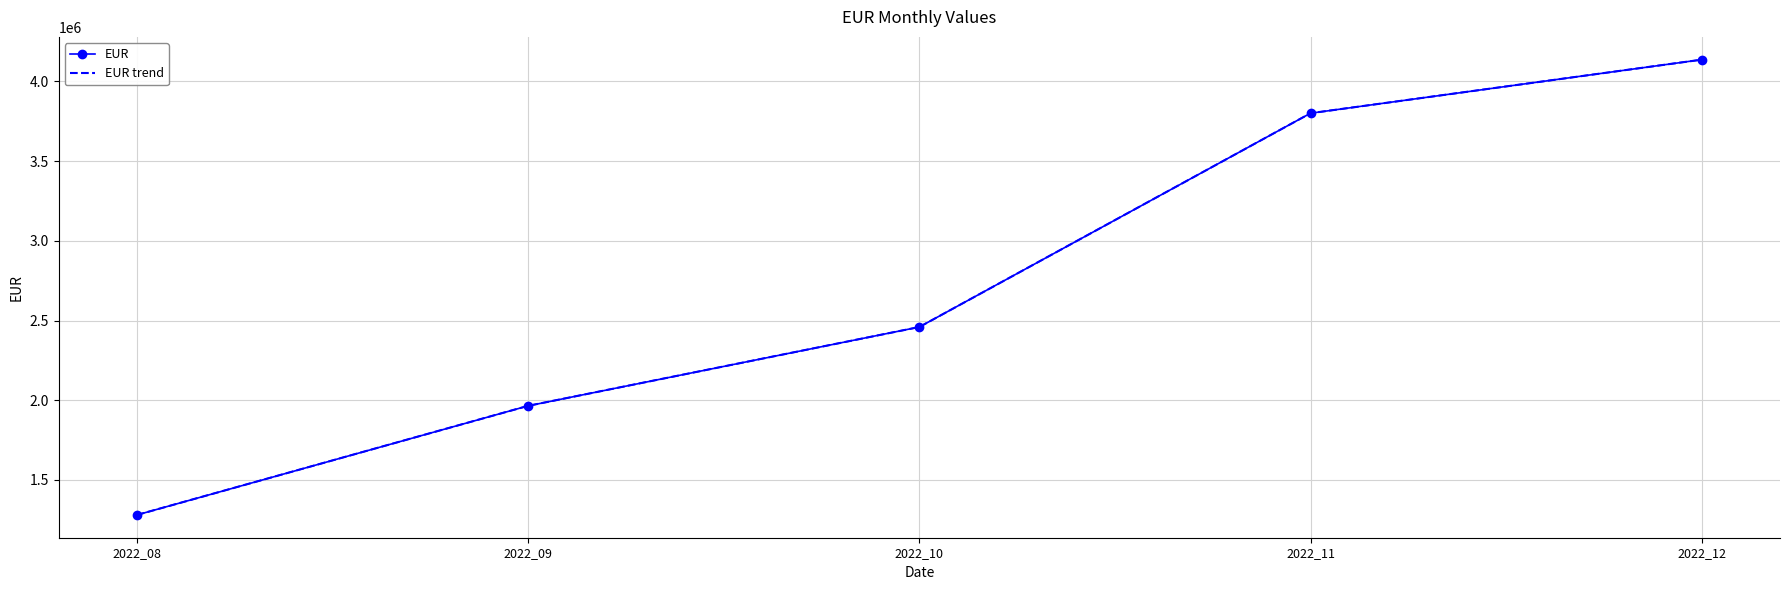

What is the sum of the EUR values at 2022_10 and 2022_09?

4424201.8